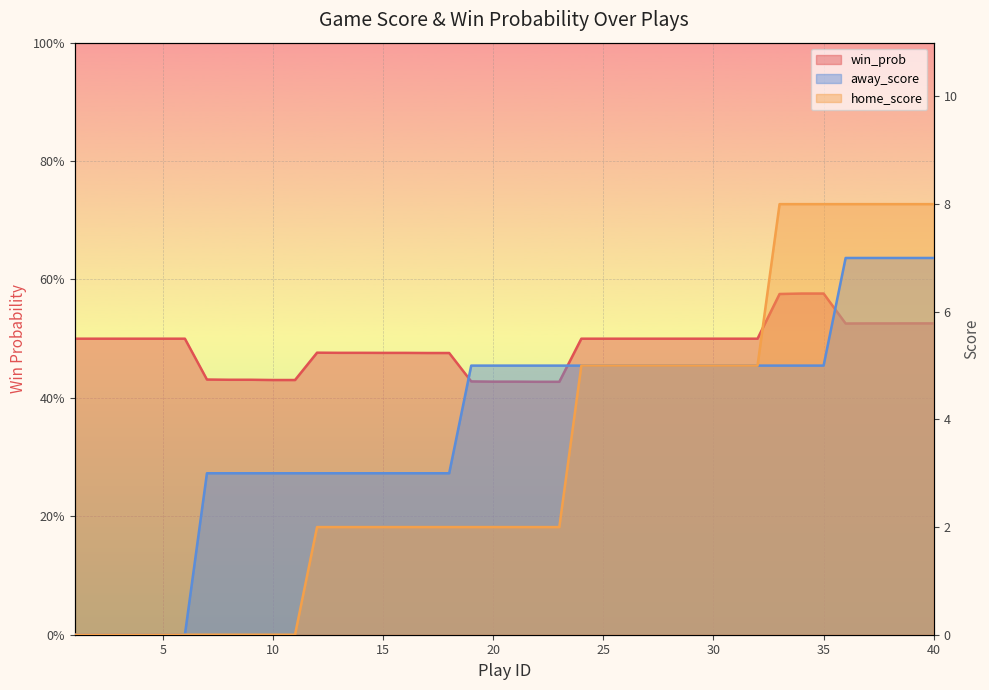

What are all the series names shown in the legend?

win_prob, away_score, home_score